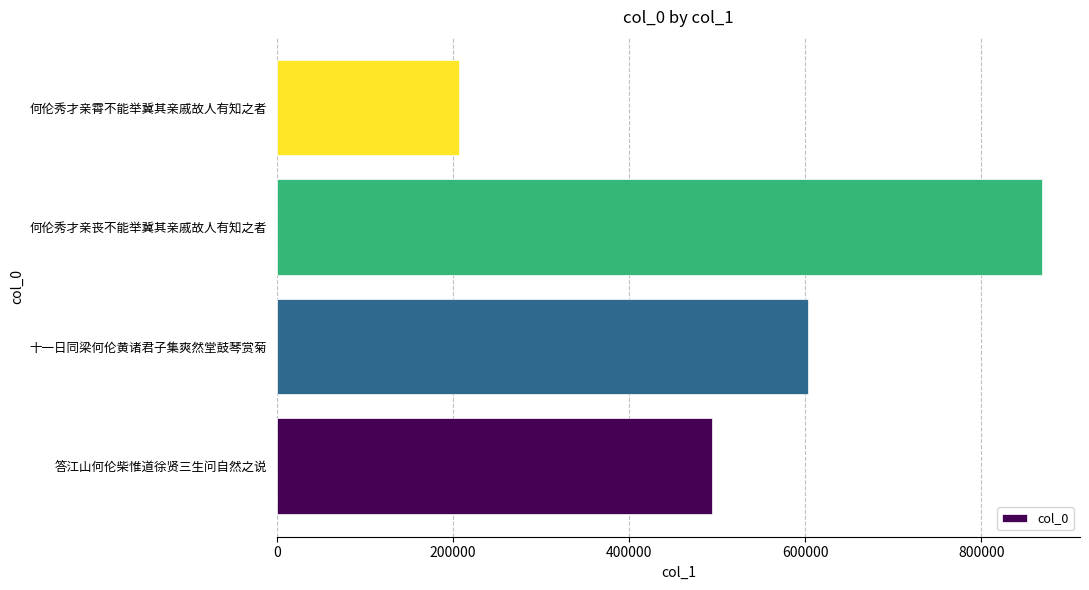

Does the chart contain any negative values?

No